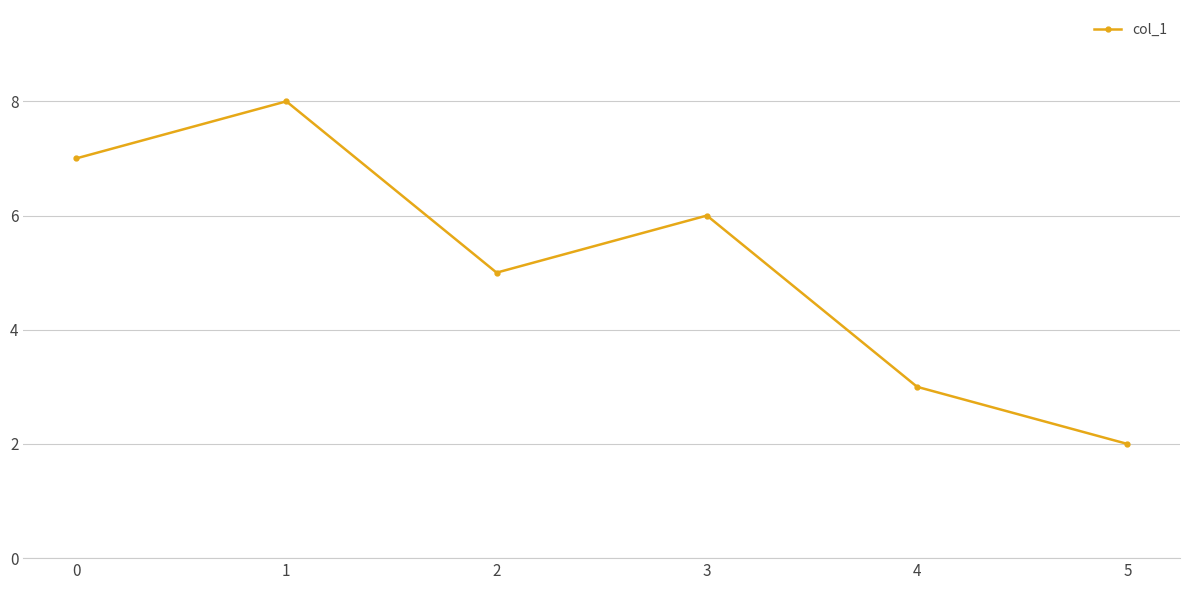

Rank the categories by value from lowest to highest.

5, 4, 2, 3, 0, 1